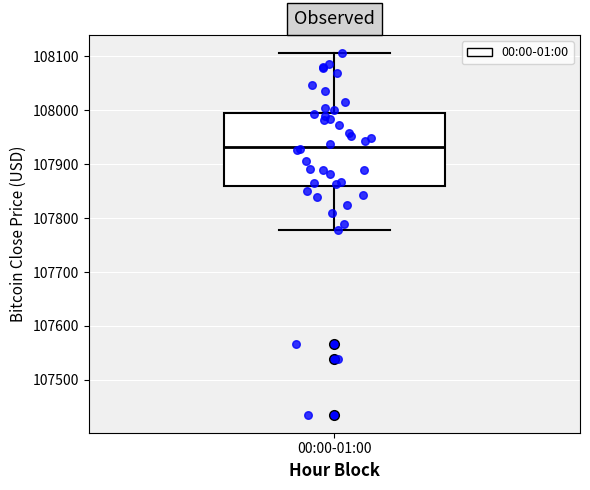

Transcribe this box plot: give where the median line is, the range the box spans, and where the two whiskers end, as read against the y-axis. The values are not printed on the chart, so give them approximately, as read against the axis.

median 107930, box 107860 to 107990, whiskers 107780 to 108110